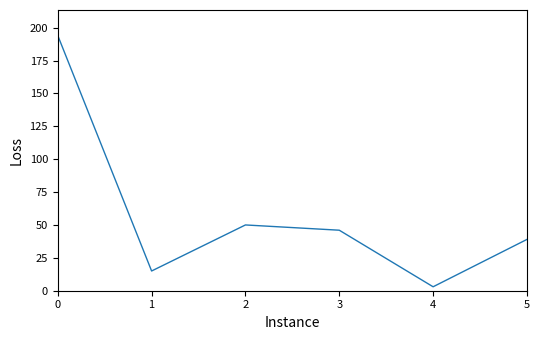

What is the difference between the maximum and minimum values?

191